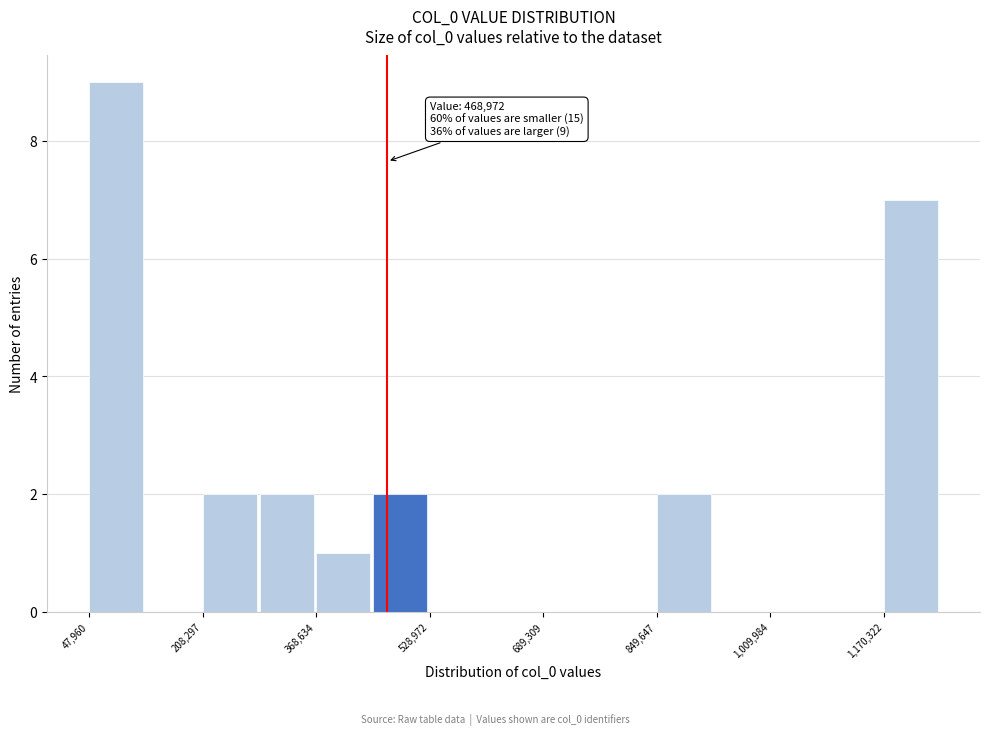

Over which range of the x-axis is the bar tallest?

40000 to 120000